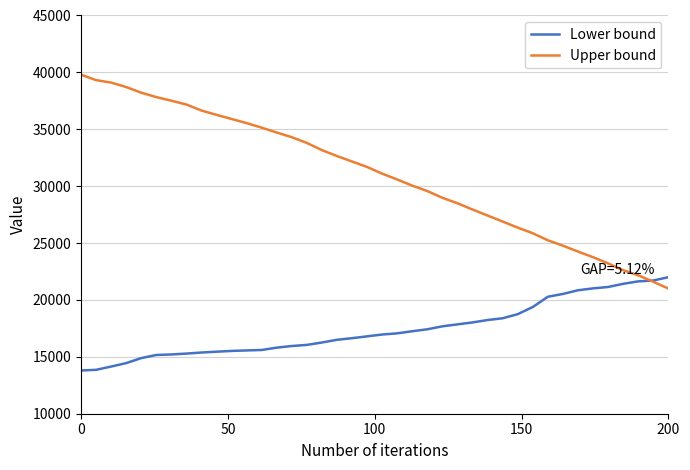

True or false: Lower bound and Upper bound cross at least once.

True